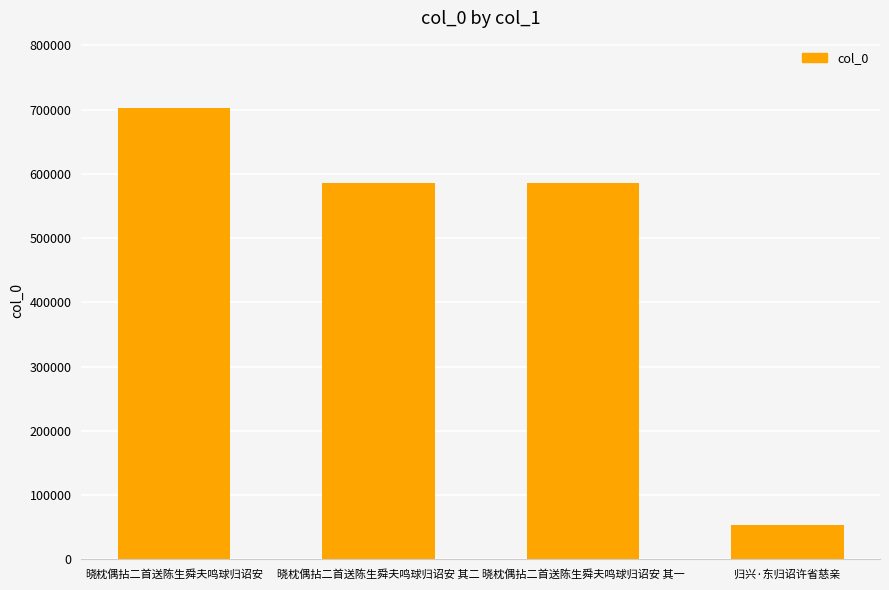

What is the label of the 2nd bar from the left?

晓枕偶拈二首送陈生舜夫鸣球归诏安 其二